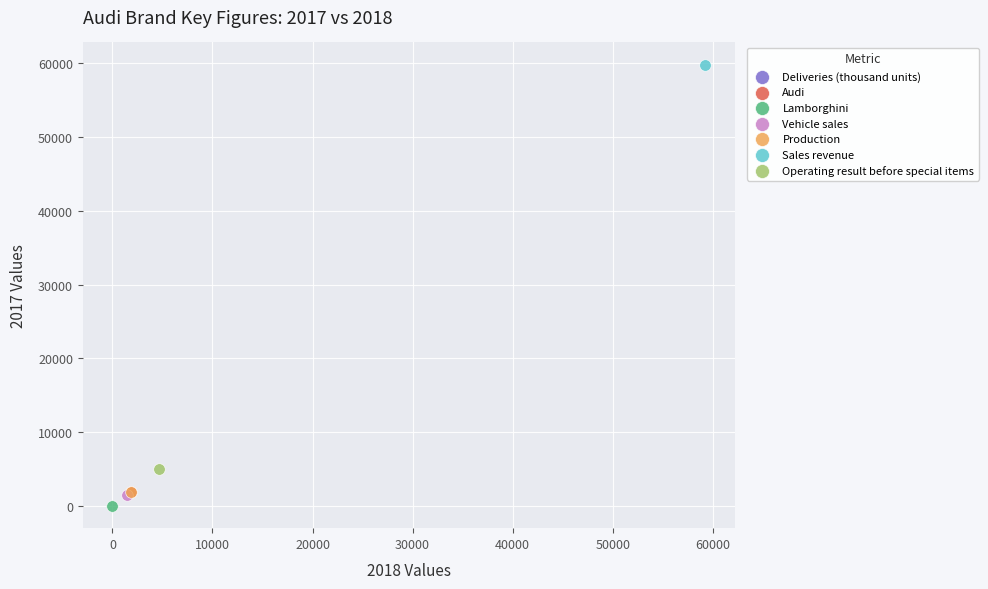

Which series contains the highest Y value?

Sales revenue